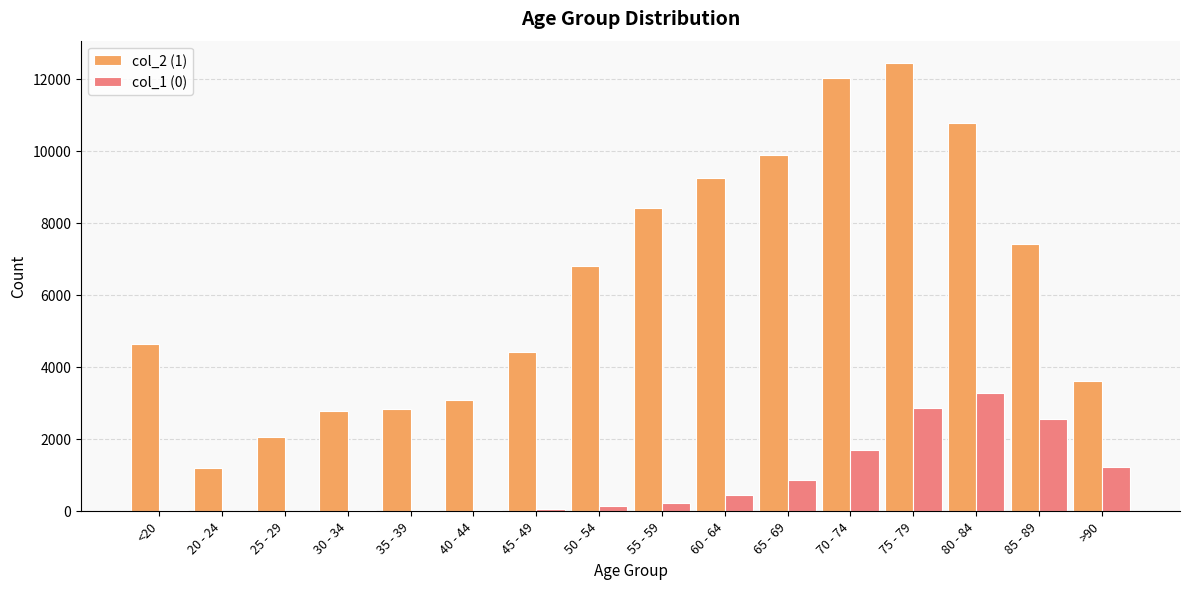

The value of col_2 (1) at 55 - 59 is 8400. True or false?

True